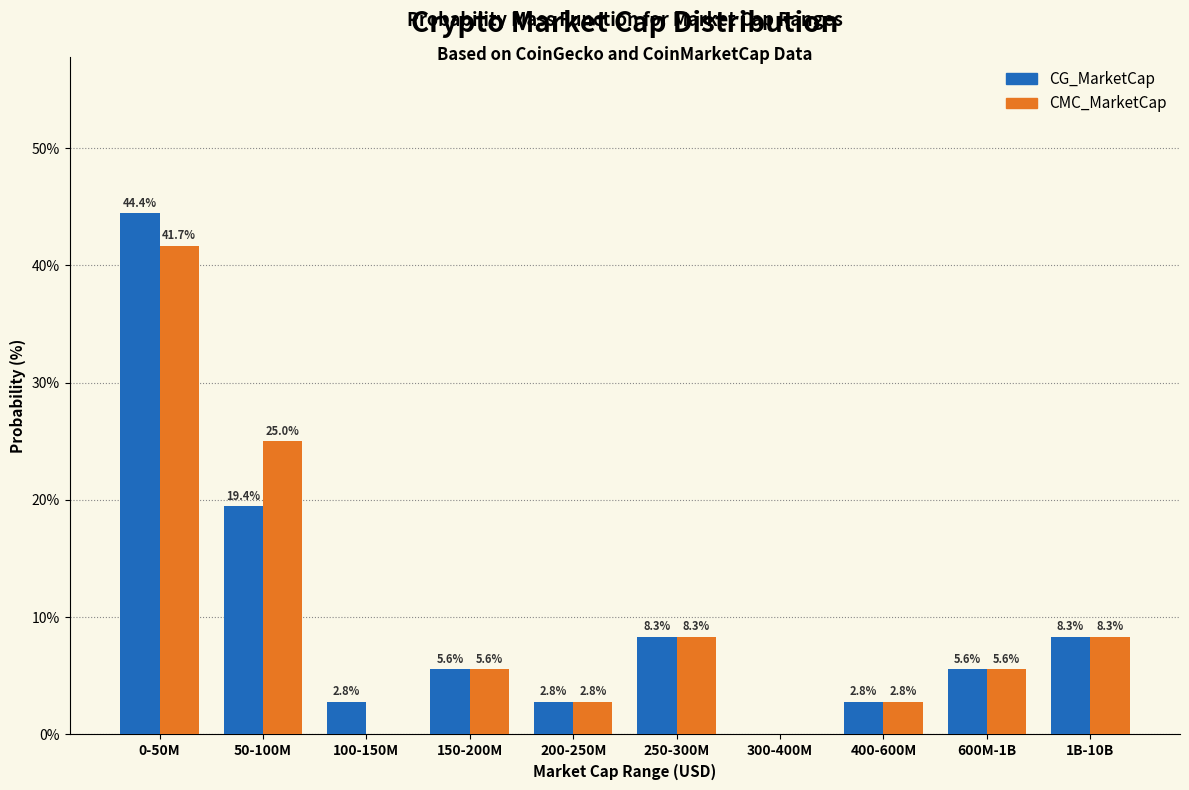

Reading left to right, list all the values displayed in this chart.

CG_MarketCap: 0-50M=44.4	50-100M=19.4	100-150M=2.8	150-200M=5.6	200-250M=2.8	250-300M=8.3	300-400M=0.0	400-600M=2.8	600M-1B=5.6	1B-10B=8.3
CMC_MarketCap: 0-50M=41.7	50-100M=25.0	100-150M=0.0	150-200M=5.6	200-250M=2.8	250-300M=8.3	300-400M=0.0	400-600M=2.8	600M-1B=5.6	1B-10B=8.3